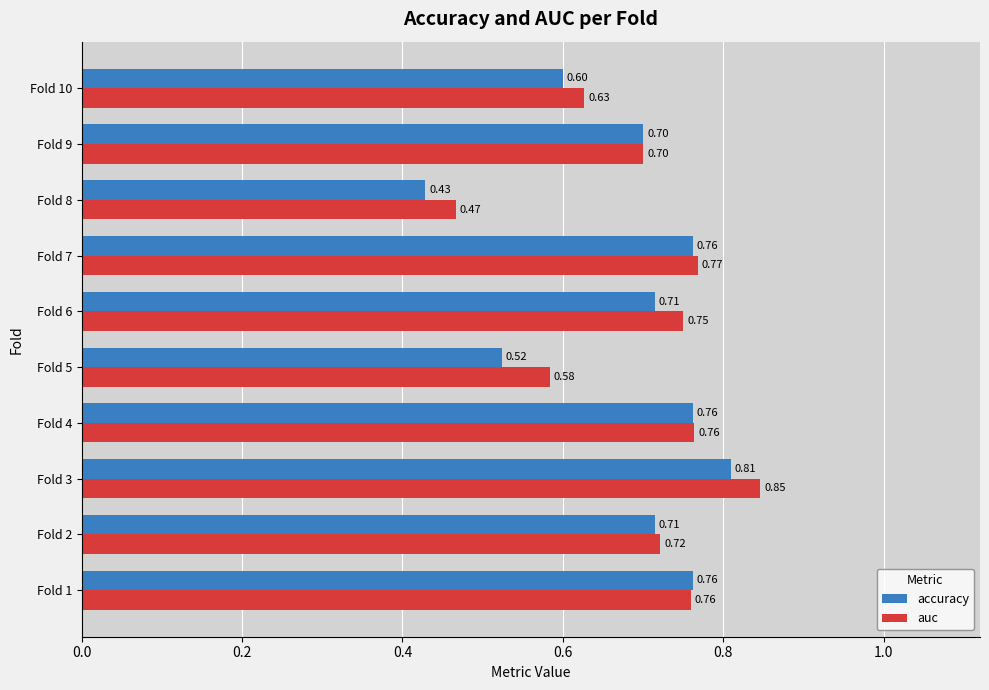

At which category is the sum across all series the highest?

Fold 3